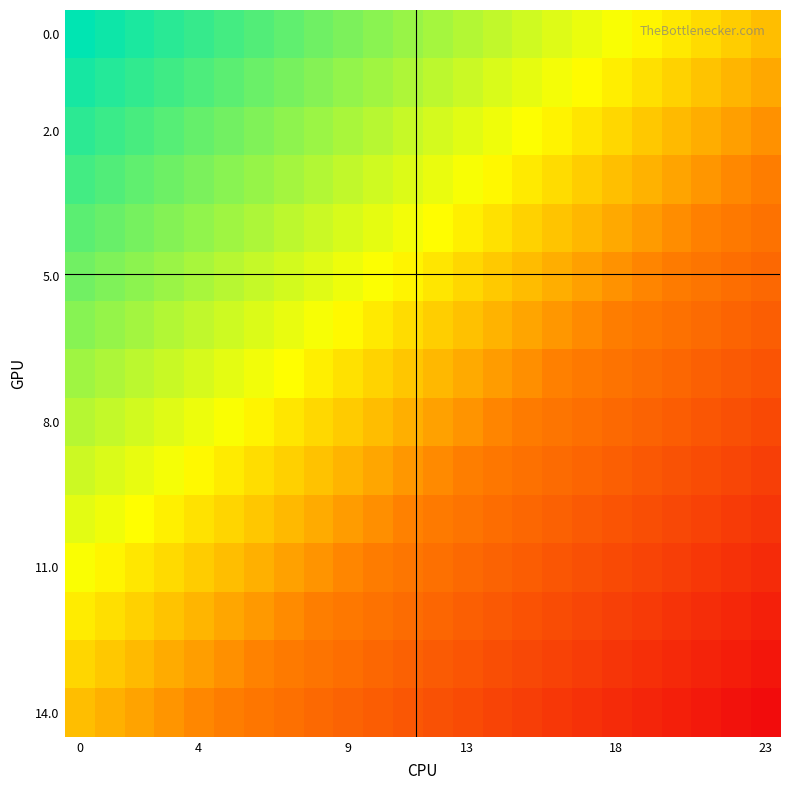

At how many categories does at least one series exceed 0?

23